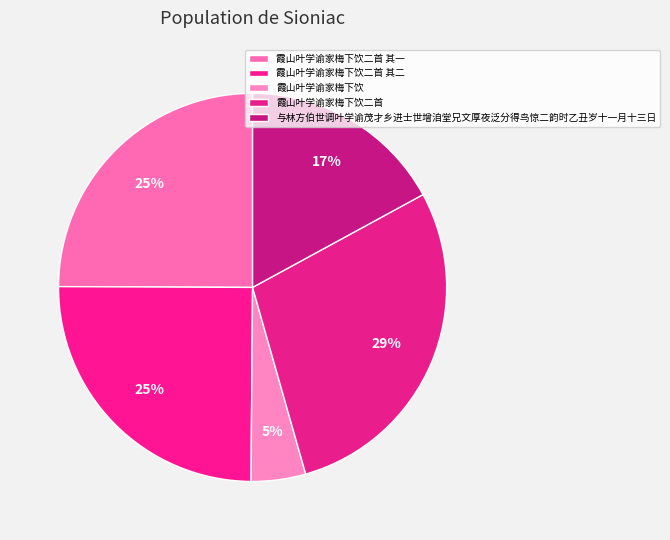

Rank the categories by value from lowest to highest.

霞山叶学谕家梅下饮, 与林方伯世调叶学谕茂才乡进士世增洎堂兄文厚夜泛分得鸟惊二韵时乙丑岁十一月十三日, 霞山叶学谕家梅下饮二首 其二, 霞山叶学谕家梅下饮二首 其一, 霞山叶学谕家梅下饮二首